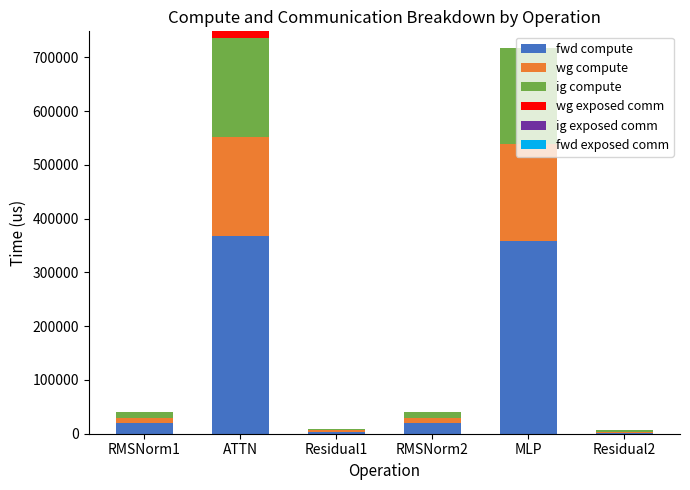

The value of fwd compute at MLP is 358875.1. True or false?

True